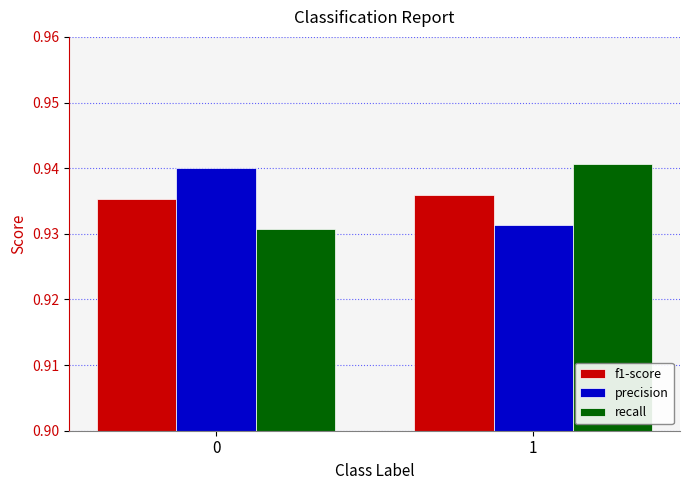

At how many categories does at least one series exceed 0?

2